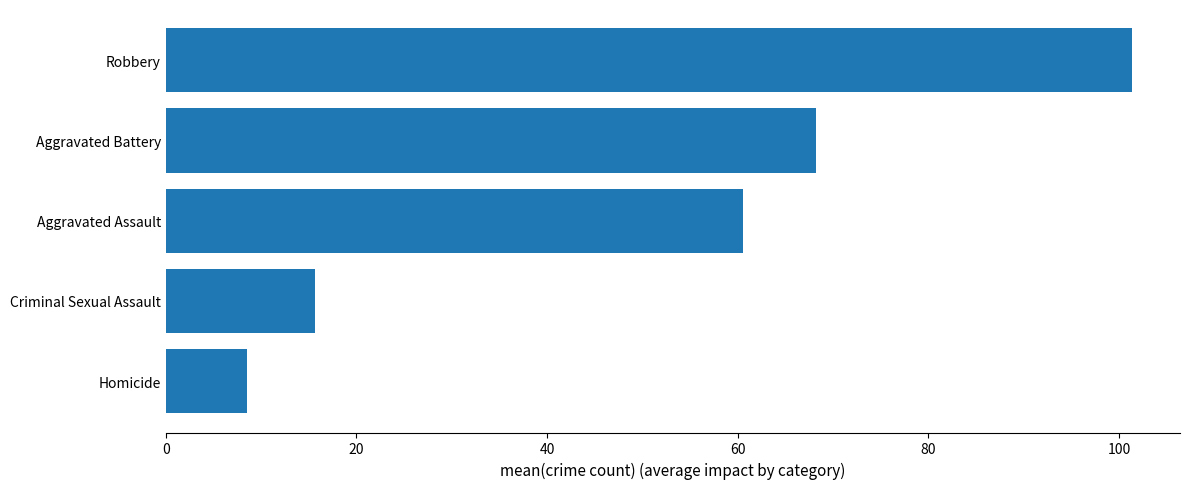

The chart shows a value of 28.4 at Robbery. True or false?

False